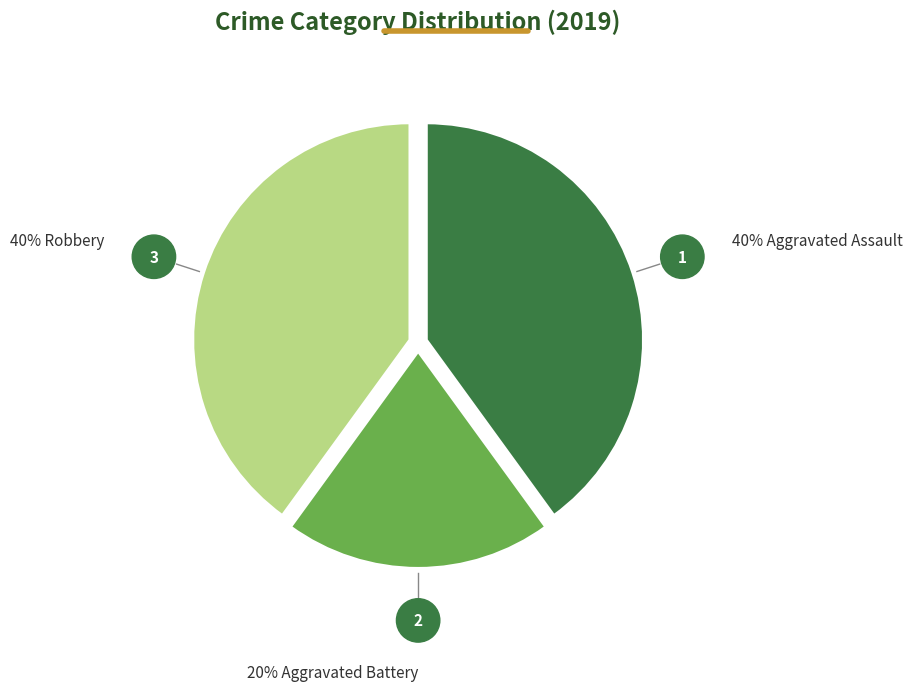

Does any single category account for the majority?

No